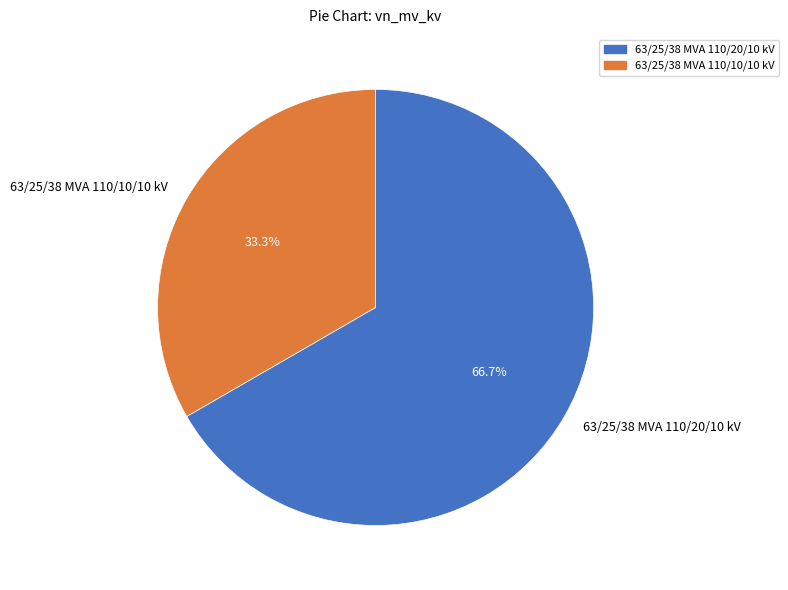

What is the majority slice?

63/25/38 MVA 110/20/10 kV